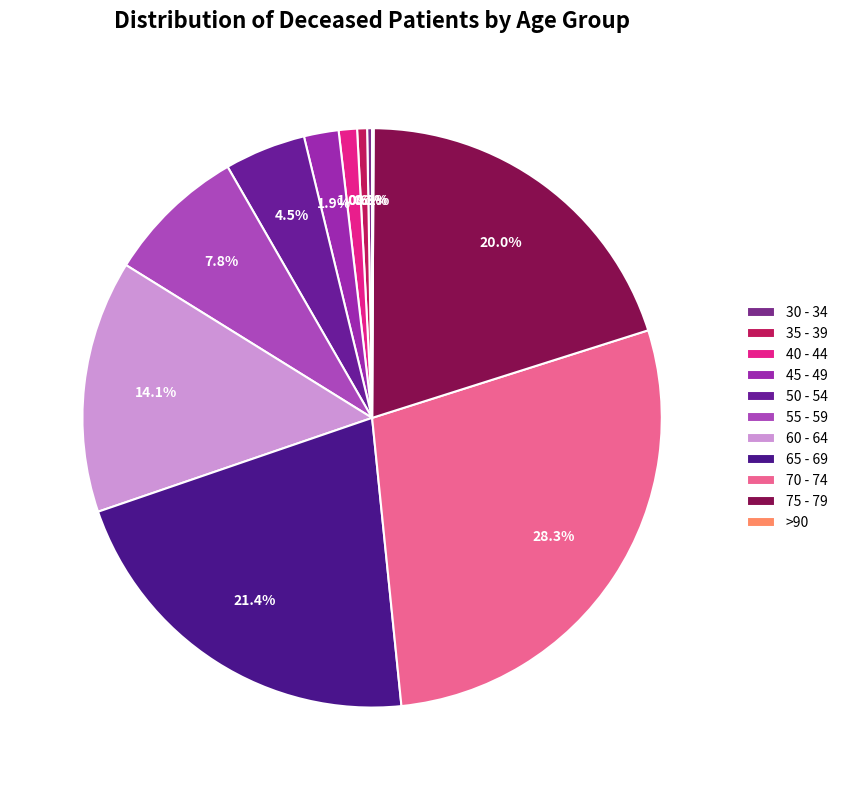

Rank the categories by value from lowest to highest.

>90, 30 - 34, 35 - 39, 40 - 44, 45 - 49, 50 - 54, 55 - 59, 60 - 64, 75 - 79, 65 - 69, 70 - 74